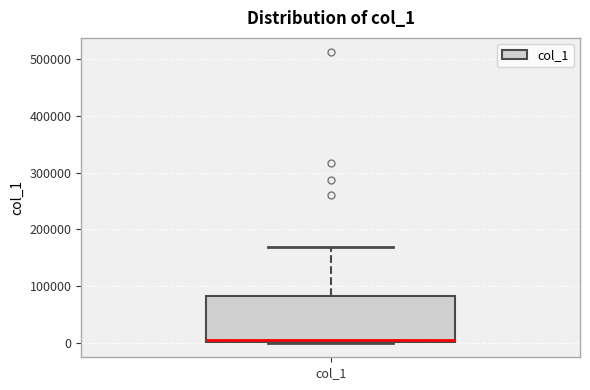

Read this box plot against the y-axis: the position of the median line, the range covered by the box, and the ends of both whiskers. The values are not printed on the chart, so give them approximately, as read against the axis.

median 10000, box 0 to 80000, whiskers 0 to 170000